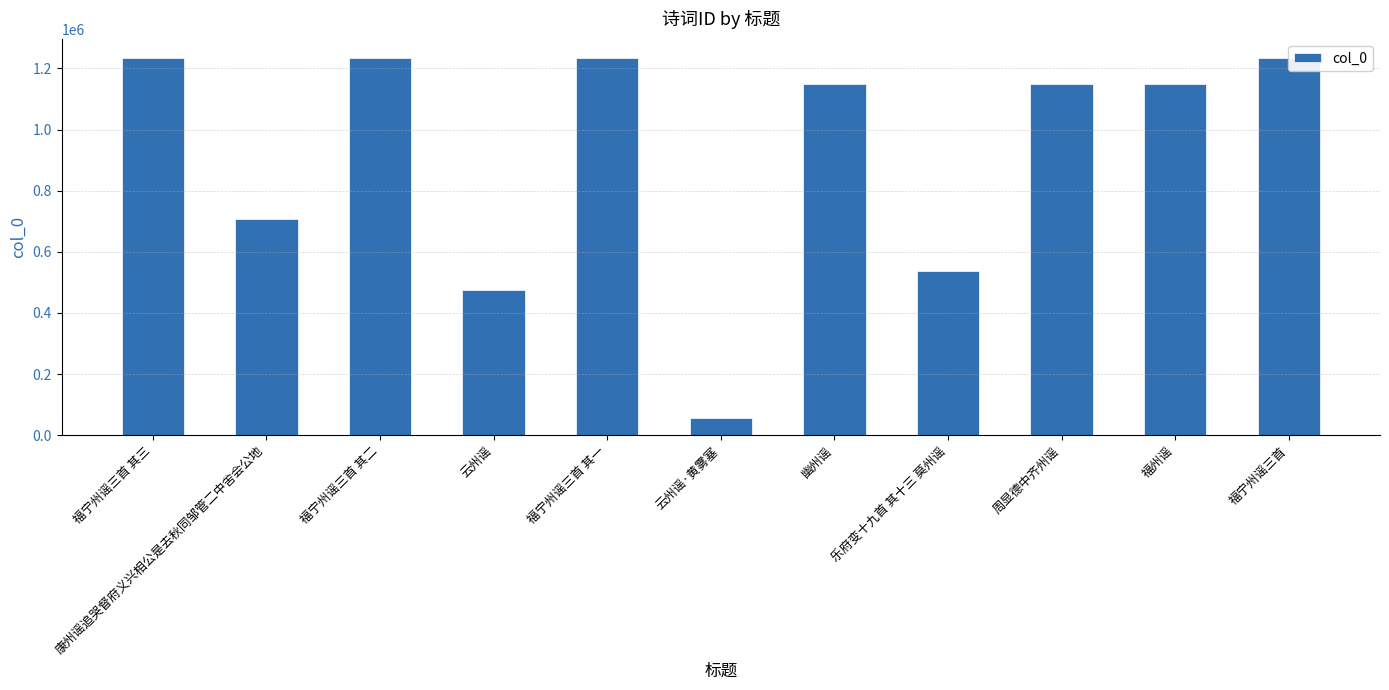

Reading left to right, transcribe all the data shown in this chart.

福宁州谣三首 其三=1232895	康州谣追哭督府义兴相公是去秋同邹管二中舍会公地=706265	福宁州谣三首 其二=1232894	云州谣=475887	福宁州谣三首 其一=1232893	云州谣·黄雾塞=56491	幽州谣=1148426	乐府变十九首 其十三 莫州谣=536102	周显德中齐州谣=1148762	福州谣=1148817	福宁州谣三首=1235128